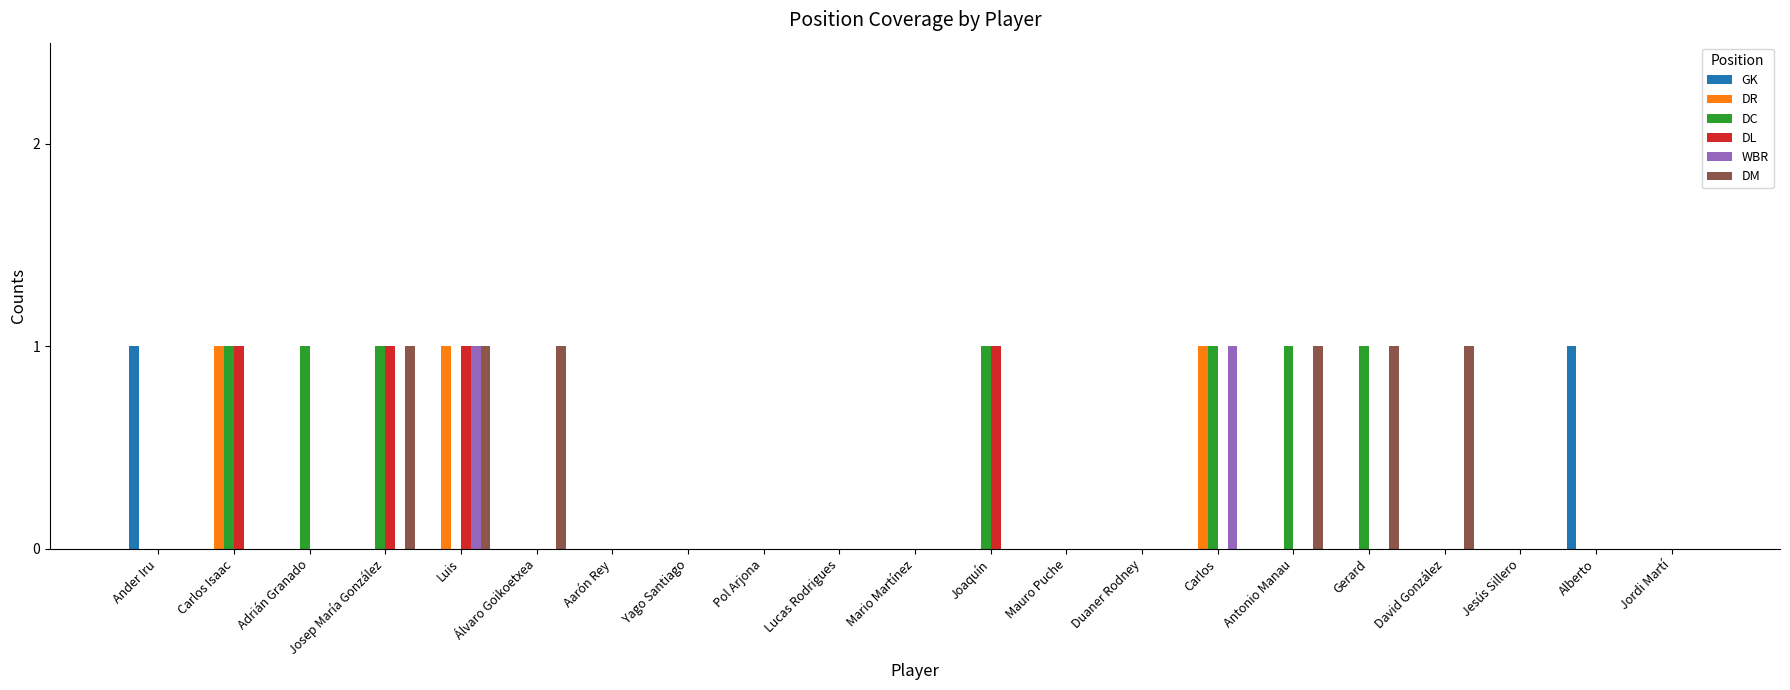

Reading right to left, list all the values displayed in this chart.

GK: Jordi Martí=0	Alberto=1	Jesús Sillero=0	David González=0	Gerard=0	Antonio Manau=0	Carlos=0	Duaner Rodney=0	Mauro Puche=0	Joaquín=0	Mario Martínez=0	Lucas Rodrigues=0	Pol Arjona=0	Yago Santiago=0	Aarón Rey=0	Álvaro Goikoetxea=0	Luis=0	Josep María González=0	Adrián Granado=0	Carlos Isaac=0	Ander Iru=1
DR: Jordi Martí=0	Alberto=0	Jesús Sillero=0	David González=0	Gerard=0	Antonio Manau=0	Carlos=1	Duaner Rodney=0	Mauro Puche=0	Joaquín=0	Mario Martínez=0	Lucas Rodrigues=0	Pol Arjona=0	Yago Santiago=0	Aarón Rey=0	Álvaro Goikoetxea=0	Luis=1	Josep María González=0	Adrián Granado=0	Carlos Isaac=1	Ander Iru=0
DC: Jordi Martí=0	Alberto=0	Jesús Sillero=0	David González=0	Gerard=1	Antonio Manau=1	Carlos=1	Duaner Rodney=0	Mauro Puche=0	Joaquín=1	Mario Martínez=0	Lucas Rodrigues=0	Pol Arjona=0	Yago Santiago=0	Aarón Rey=0	Álvaro Goikoetxea=0	Luis=0	Josep María González=1	Adrián Granado=1	Carlos Isaac=1	Ander Iru=0
DL: Jordi Martí=0	Alberto=0	Jesús Sillero=0	David González=0	Gerard=0	Antonio Manau=0	Carlos=0	Duaner Rodney=0	Mauro Puche=0	Joaquín=1	Mario Martínez=0	Lucas Rodrigues=0	Pol Arjona=0	Yago Santiago=0	Aarón Rey=0	Álvaro Goikoetxea=0	Luis=1	Josep María González=1	Adrián Granado=0	Carlos Isaac=1	Ander Iru=0
WBR: Jordi Martí=0	Alberto=0	Jesús Sillero=0	David González=0	Gerard=0	Antonio Manau=0	Carlos=1	Duaner Rodney=0	Mauro Puche=0	Joaquín=0	Mario Martínez=0	Lucas Rodrigues=0	Pol Arjona=0	Yago Santiago=0	Aarón Rey=0	Álvaro Goikoetxea=0	Luis=1	Josep María González=0	Adrián Granado=0	Carlos Isaac=0	Ander Iru=0
DM: Jordi Martí=0	Alberto=0	Jesús Sillero=0	David González=1	Gerard=1	Antonio Manau=1	Carlos=0	Duaner Rodney=0	Mauro Puche=0	Joaquín=0	Mario Martínez=0	Lucas Rodrigues=0	Pol Arjona=0	Yago Santiago=0	Aarón Rey=0	Álvaro Goikoetxea=1	Luis=1	Josep María González=1	Adrián Granado=0	Carlos Isaac=0	Ander Iru=0